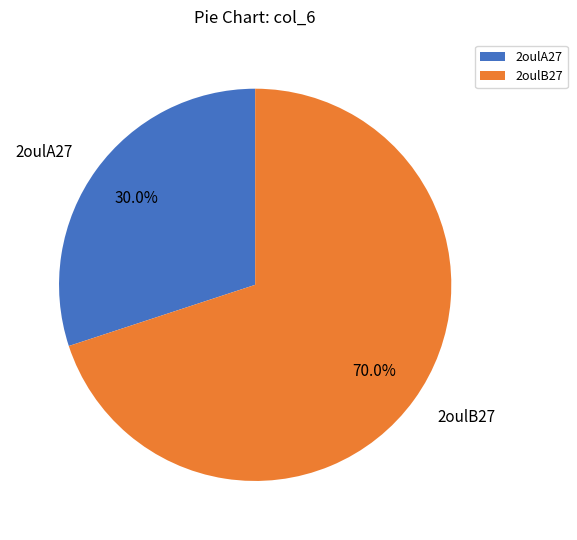

Which slice represents more than half of the pie?

2oulB27